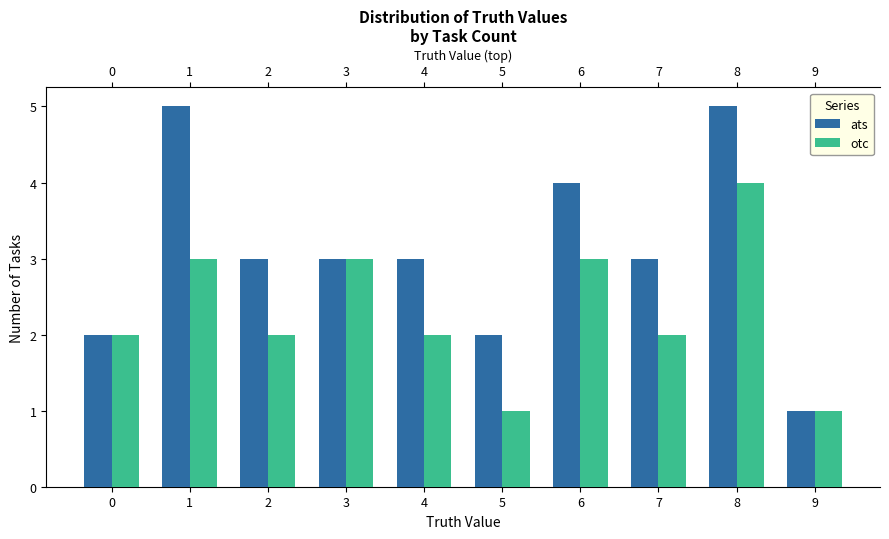

Rank the series at 1 from lowest to highest value.

otc, ats